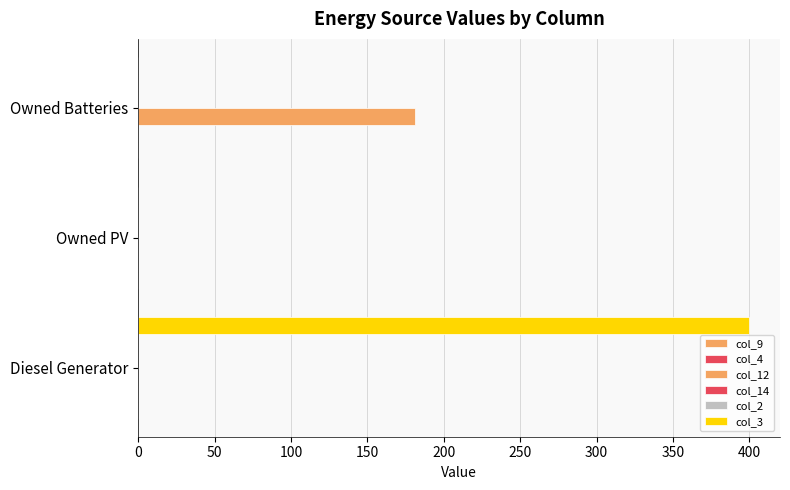

Are the bars grouped side by side (vs. stacked)?

Yes